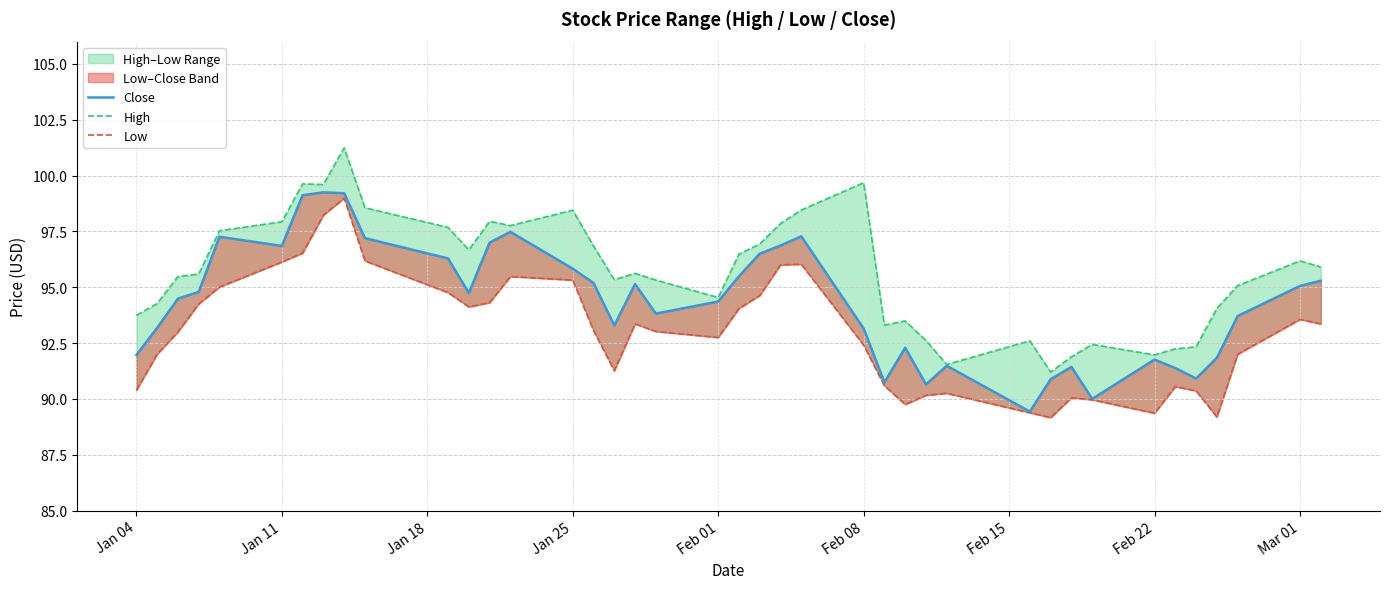

Does the chart have visible grid lines?

Yes